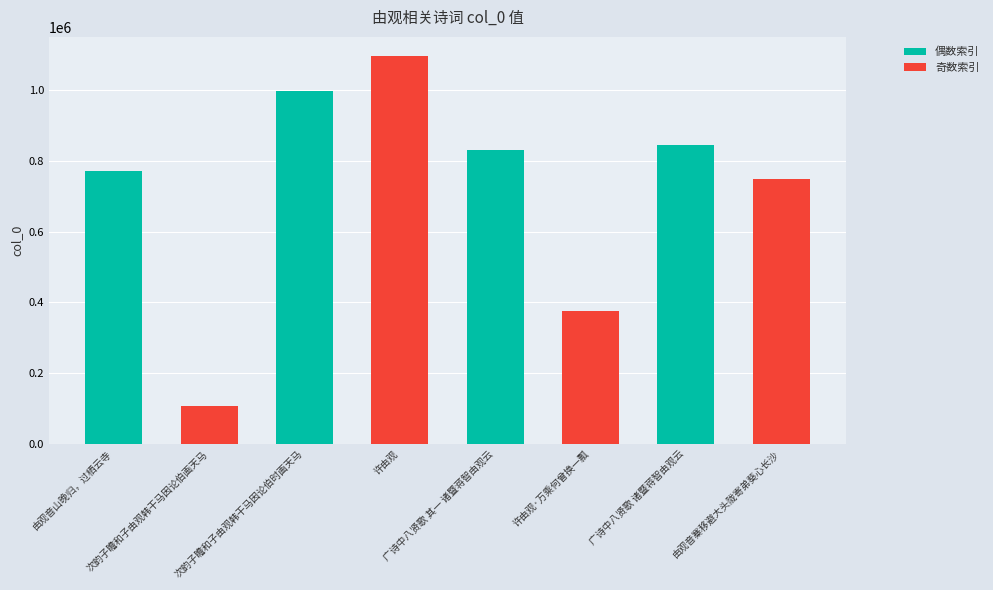

What is the sum of the values at 许由观 and 许由观·万乘何曾换一瓢?

1471178